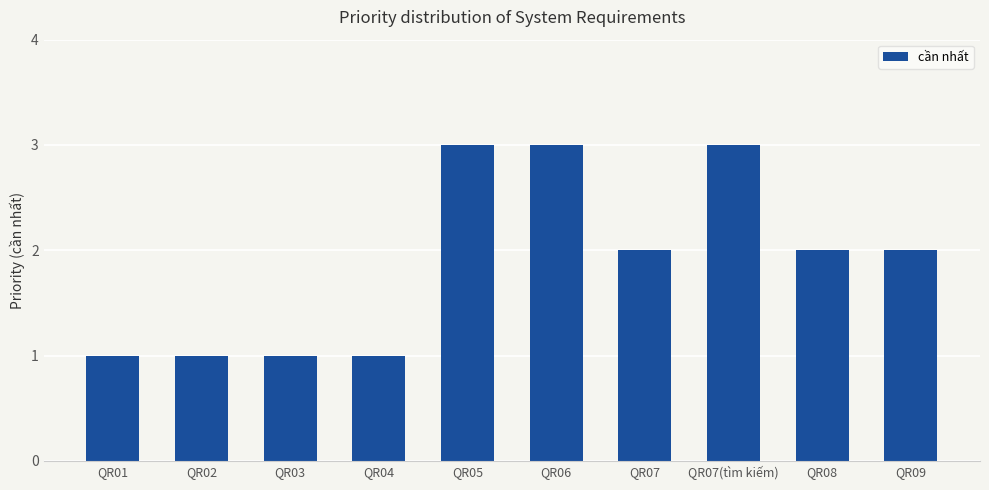

What is the sum of all values?

19